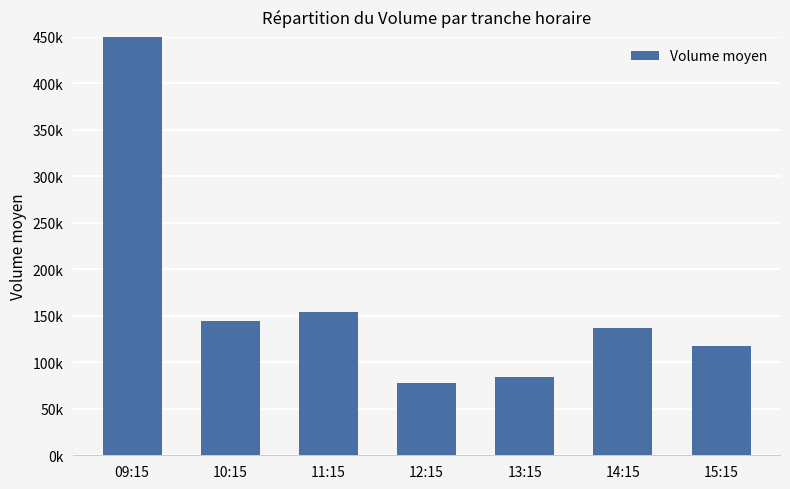

What is the maximum value shown in the chart?

781579